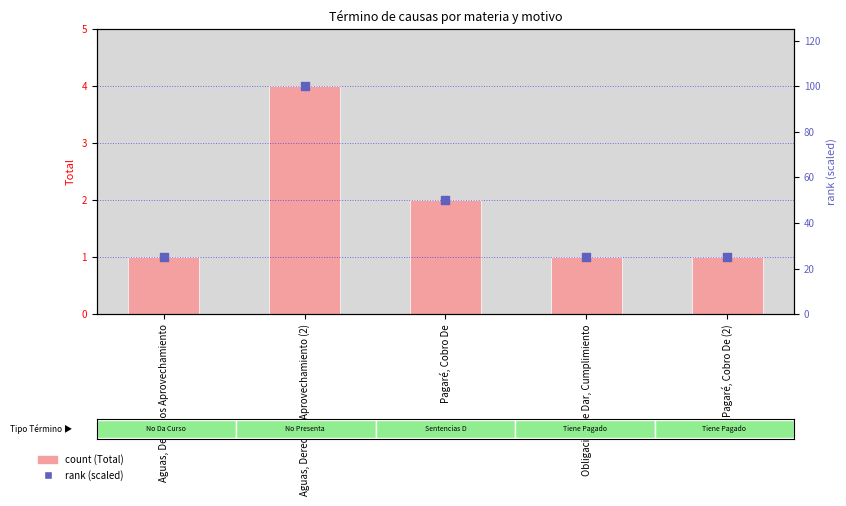

Which series has the largest Y range (max minus min)?

rank (scaled)